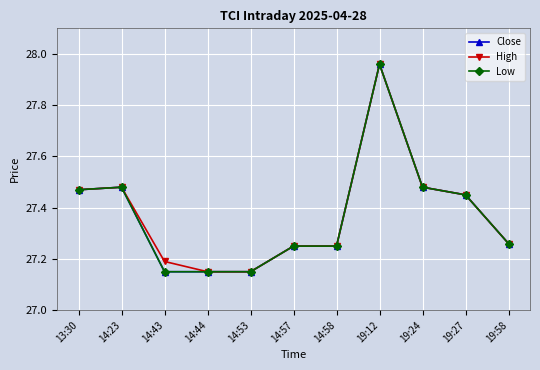

What is the sum of the Low values at 19:12 and 14:23?

55.4